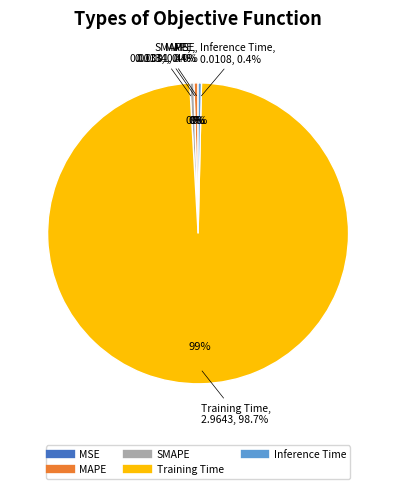

What is the change in value from Training Time to Inference Time?

-3.0